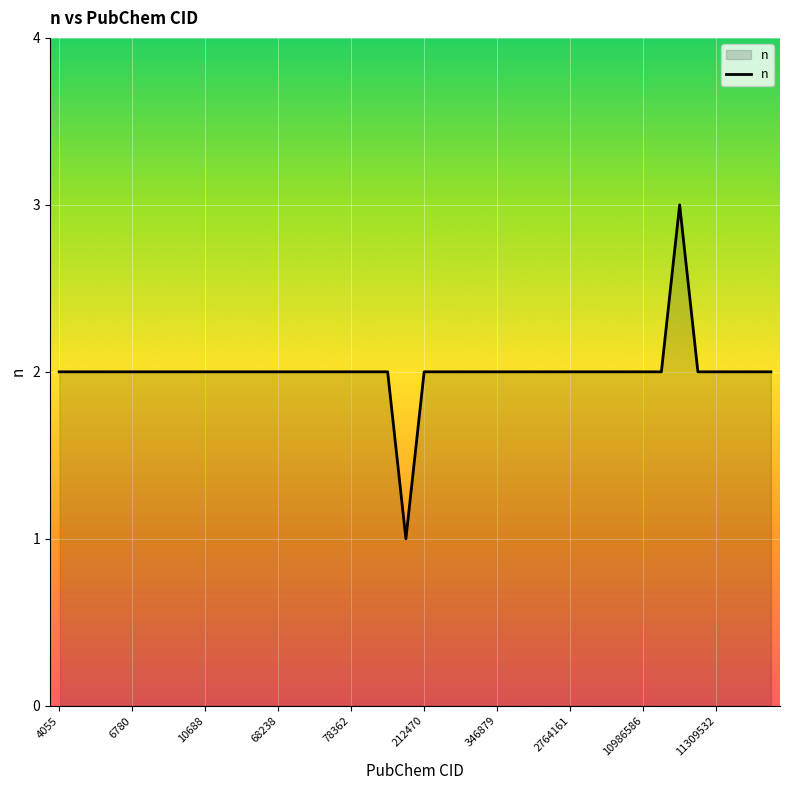

What is the sum of all values?

80